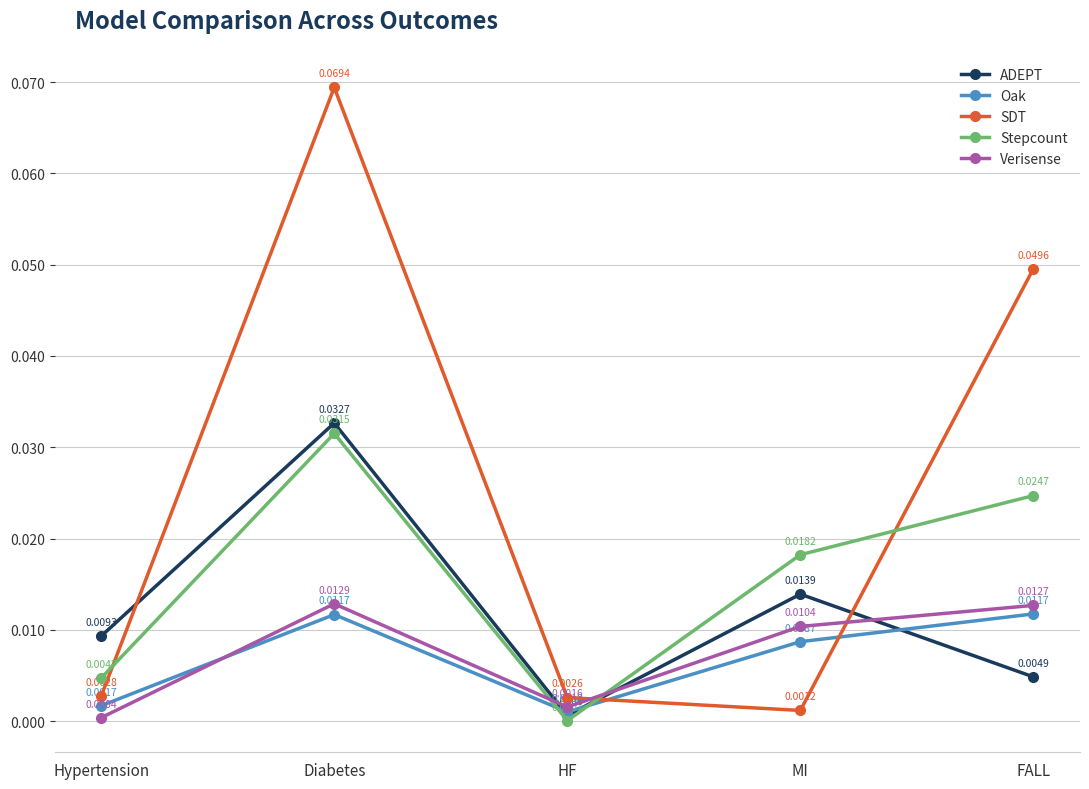

What are all the series names shown in the legend?

ADEPT, Oak, SDT, Stepcount, Verisense